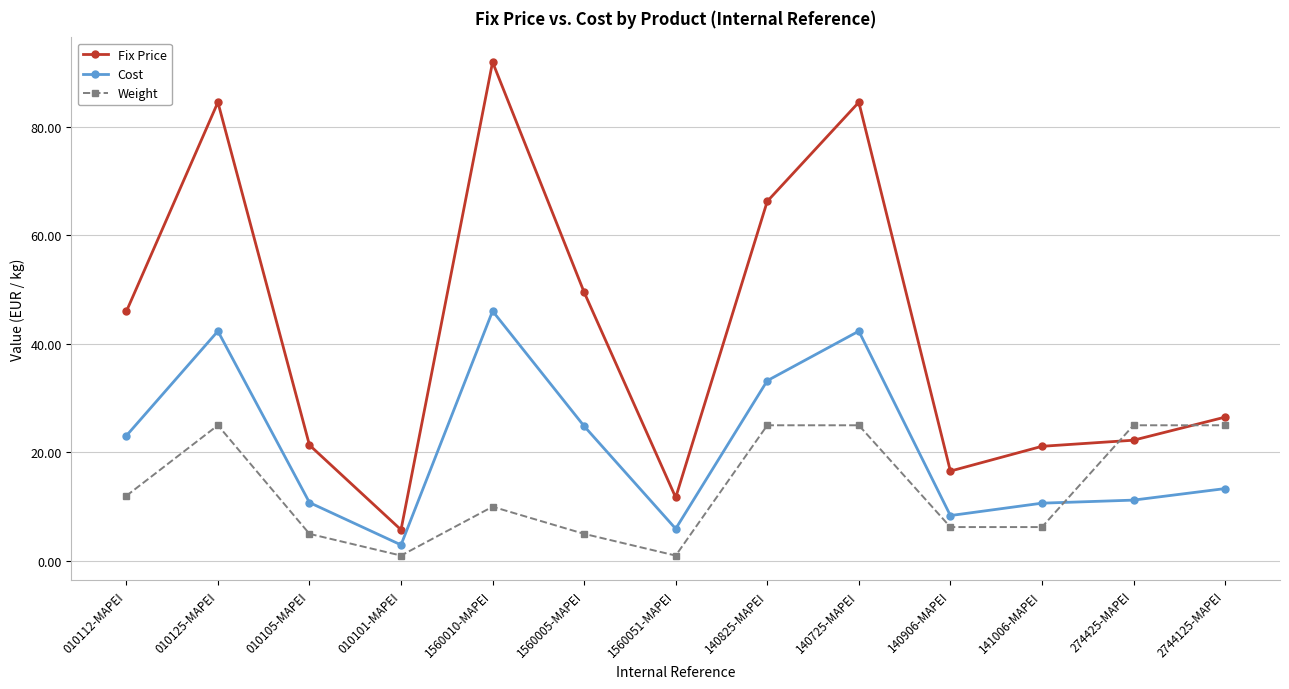

Read the Cost value at 141006-MAPEI.

10.7